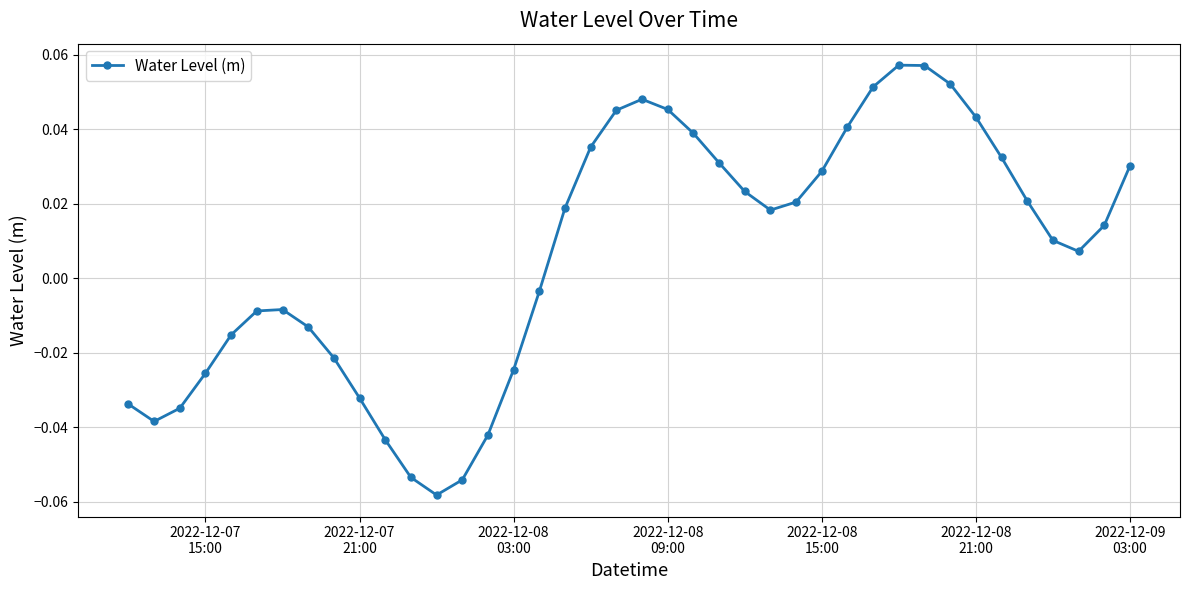

How many points are lower than both their immediate neighbors (excluding endpoints)?

4